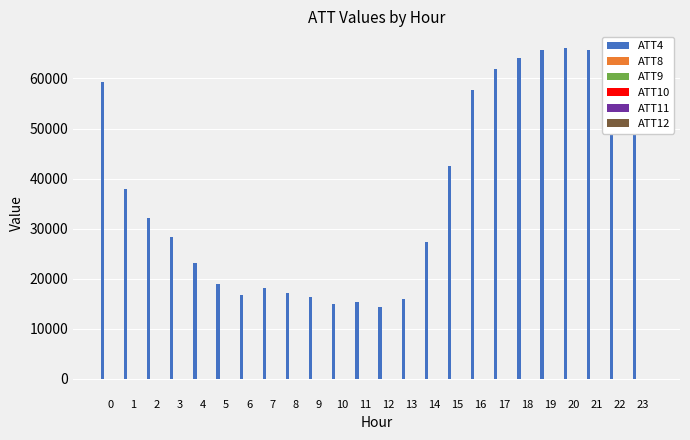

Are the bars horizontal?

No